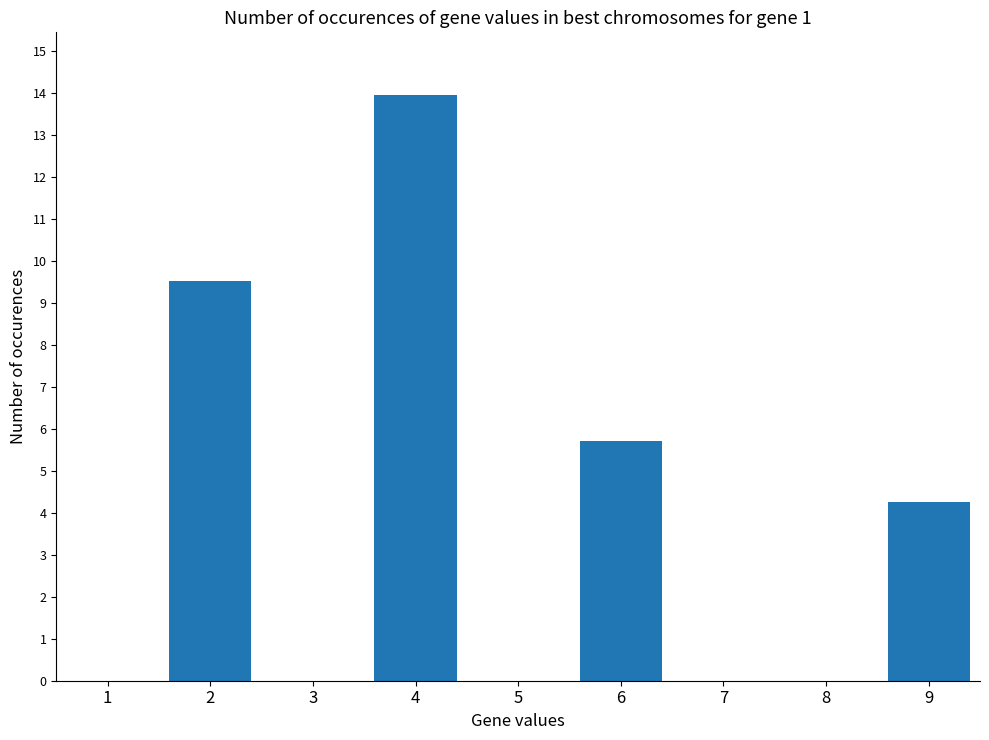

The value at 6 is 7.7. True or false?

False